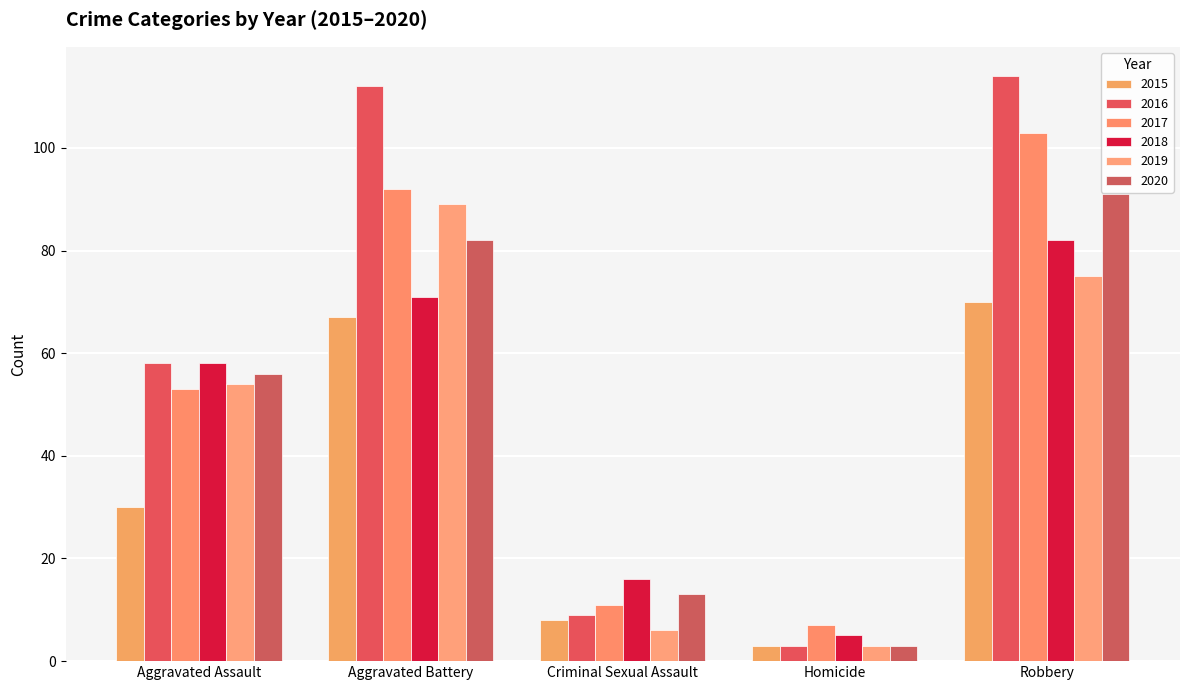

At how many categories does at least one series exceed 44?

3